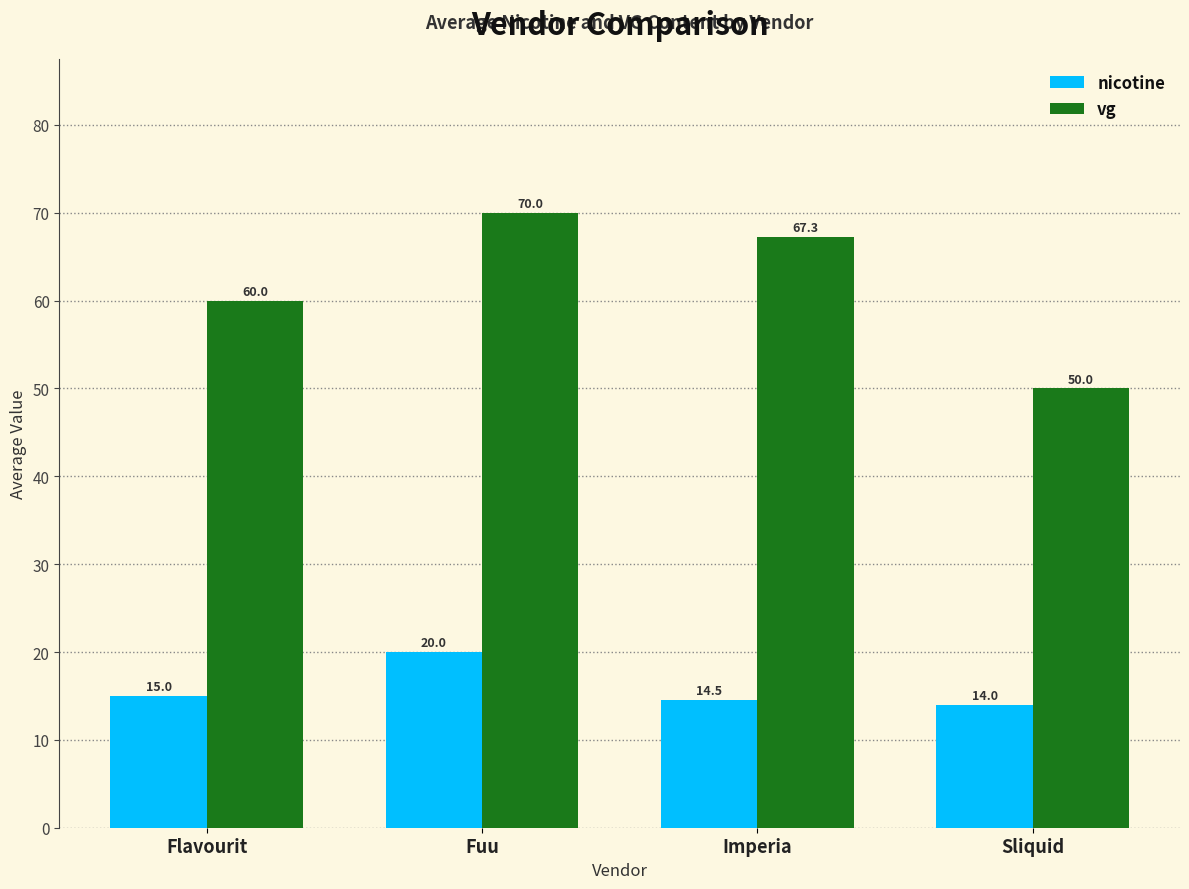

Reading left to right, extract all data points from this chart.

nicotine: Flavourit=15.0	Fuu=20.0	Imperia=14.5	Sliquid=14.0
vg: Flavourit=60.0	Fuu=70.0	Imperia=67.3	Sliquid=50.0